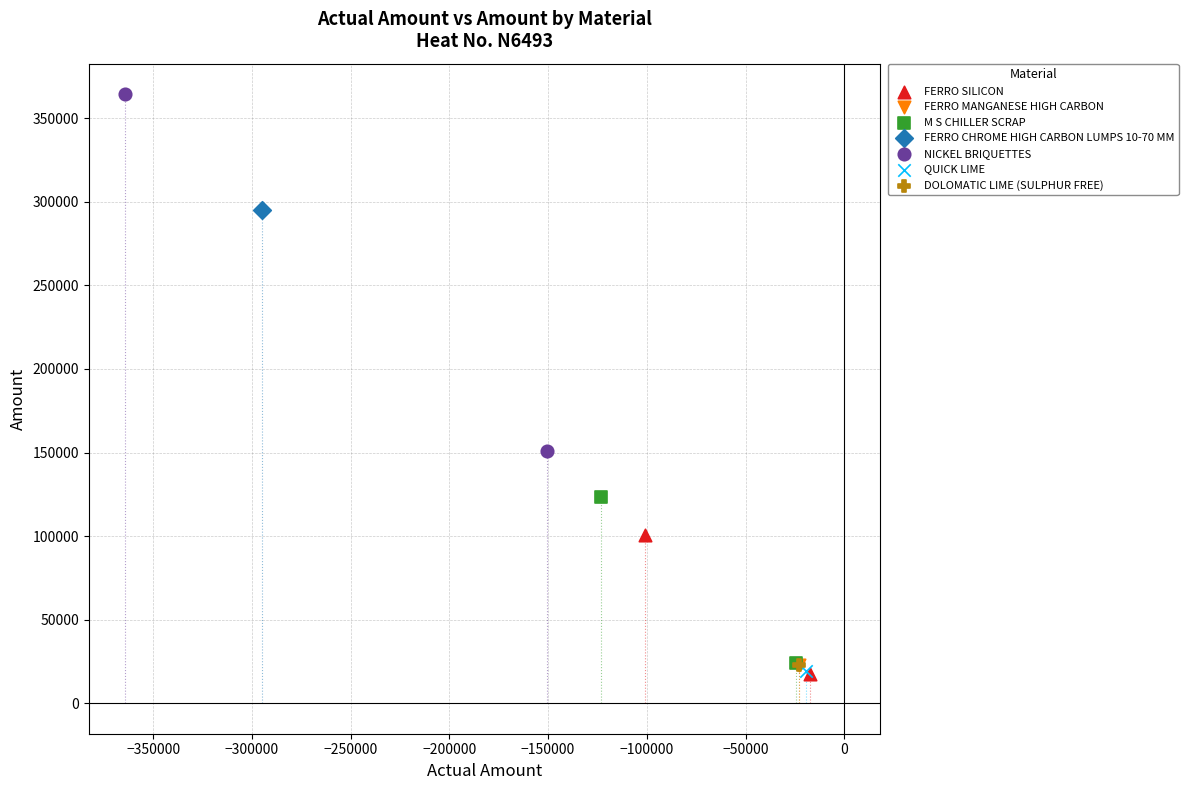

What are all the series names shown in the legend?

FERRO SILICON, FERRO MANGANESE HIGH CARBON, M S CHILLER SCRAP, FERRO CHROME HIGH CARBON LUMPS 10-70 MM, NICKEL BRIQUETTES, QUICK LIME, DOLOMATIC LIME (SULPHUR FREE)